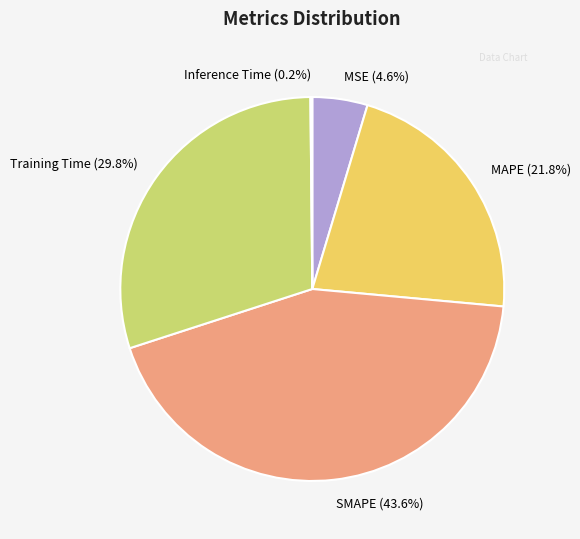

Which category has the biggest portion of the pie?

SMAPE